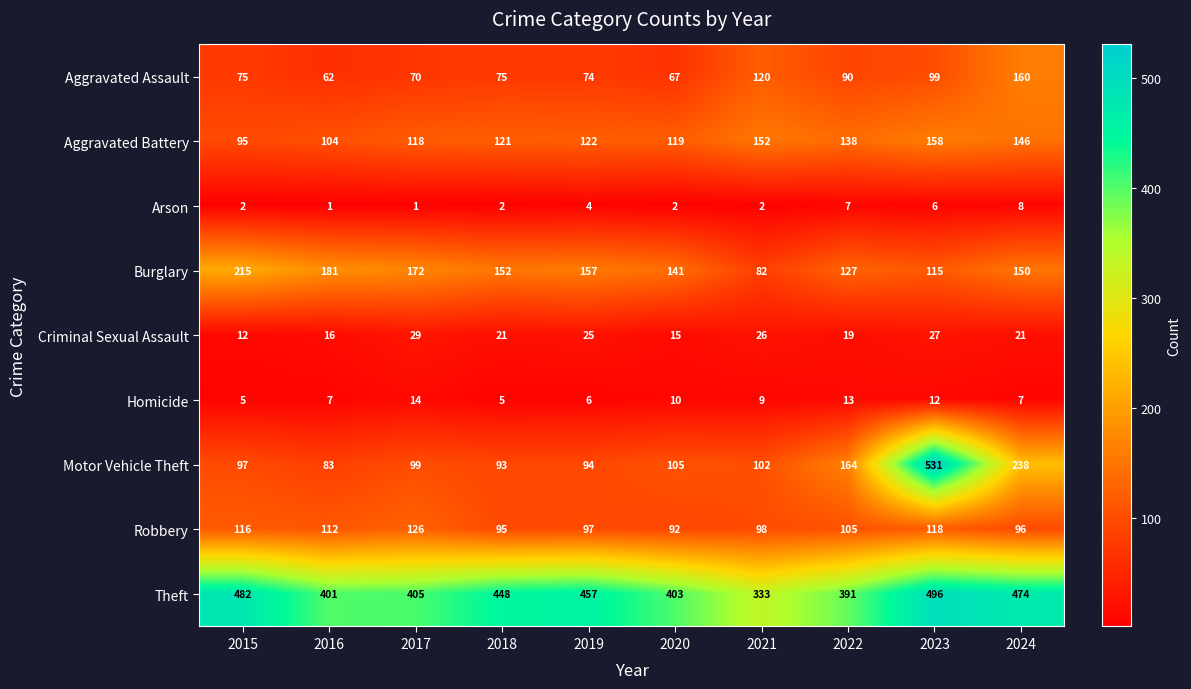

Where does the Motor Vehicle Theft series first go above 102?

2020